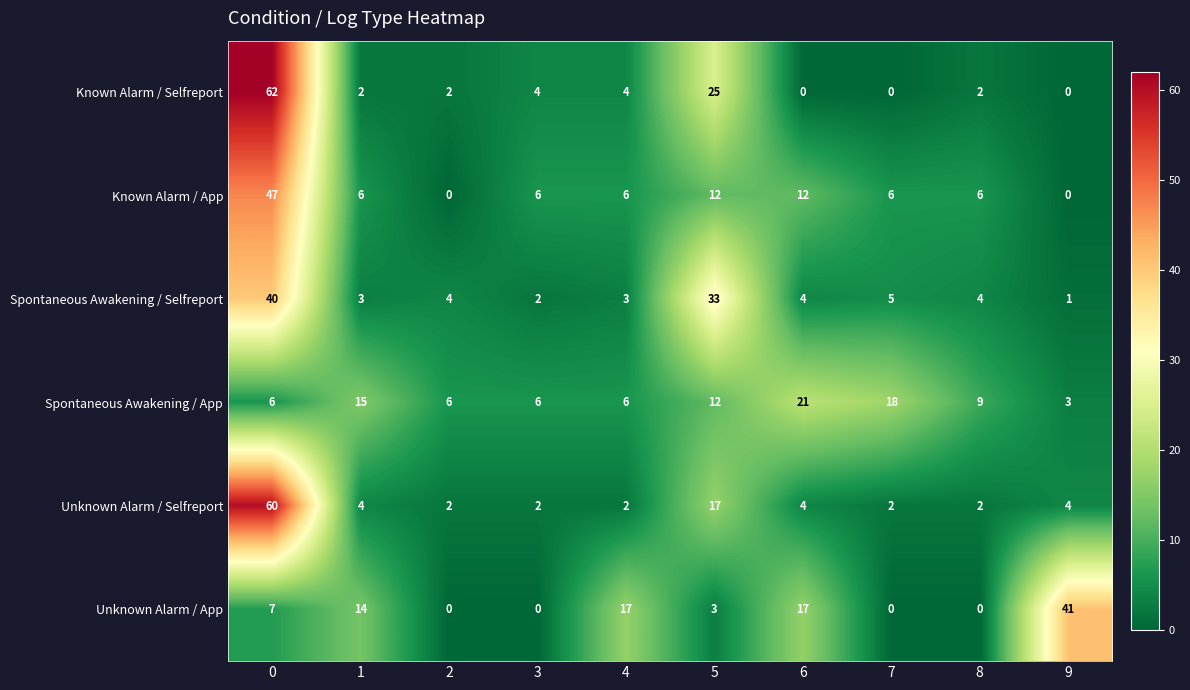

What is the spread (max minus min) of values at 0?

56